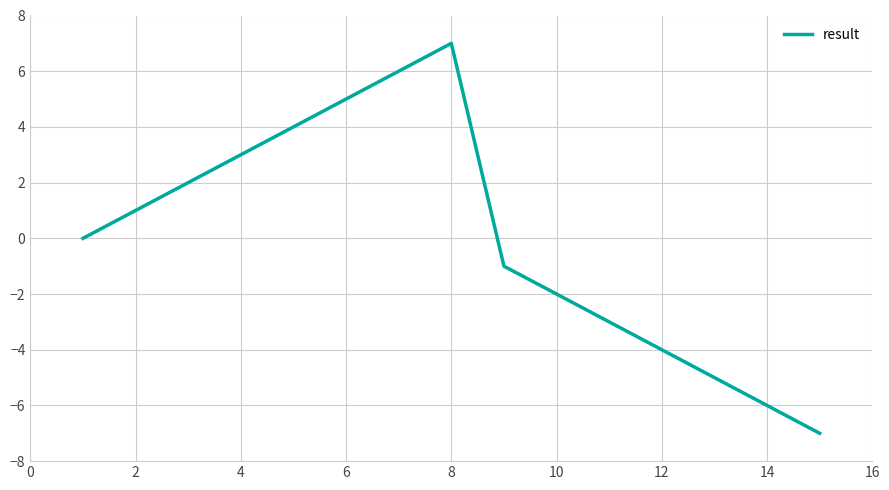

What is the difference between the maximum and minimum values?

14